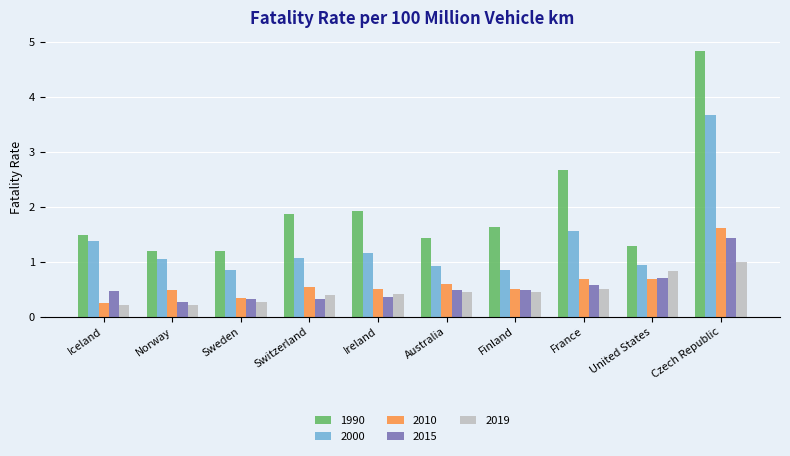

Rank the series by their maximum value, from highest to lowest.

1990, 2000, 2010, 2015, 2019